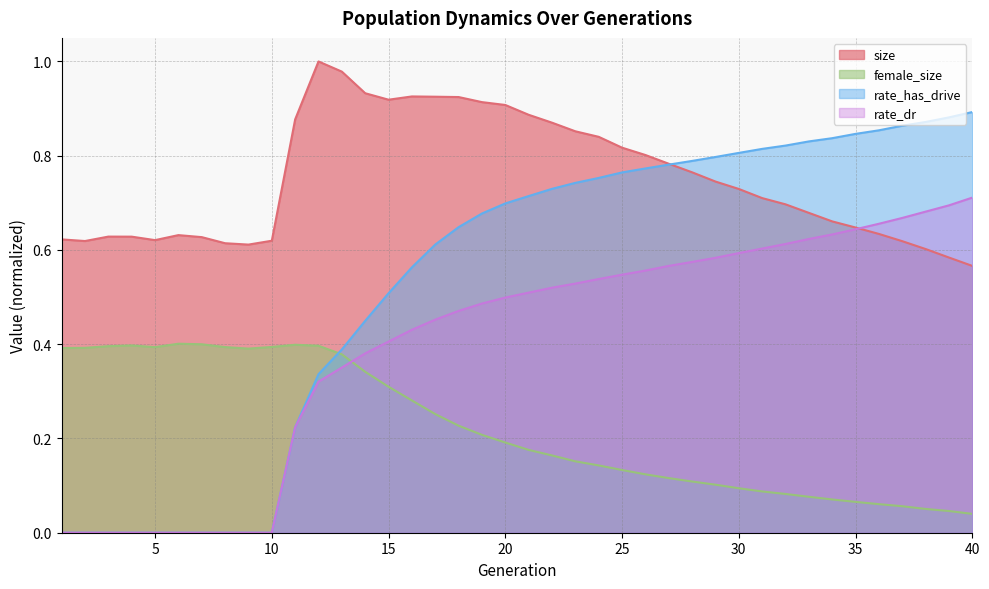

What is the average value of the rate_has_drive series?

0.5